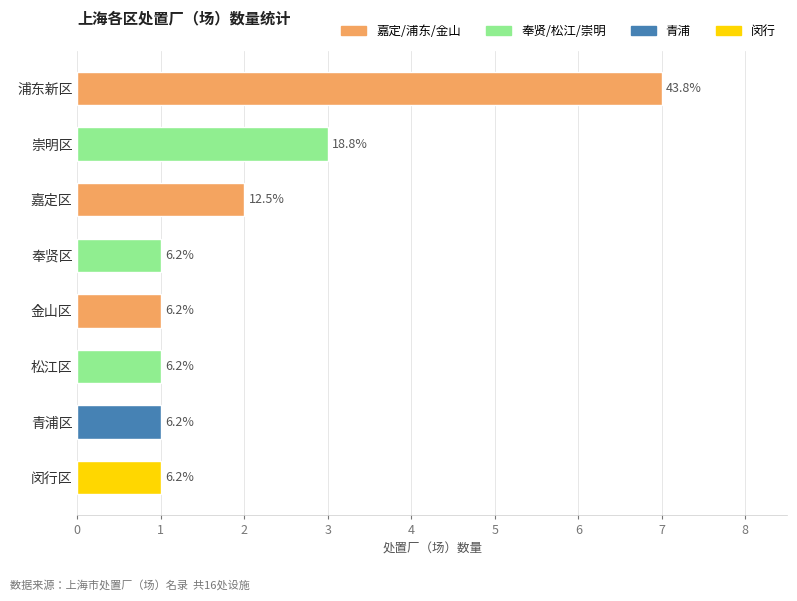

Does the chart contain stacked bars?

No